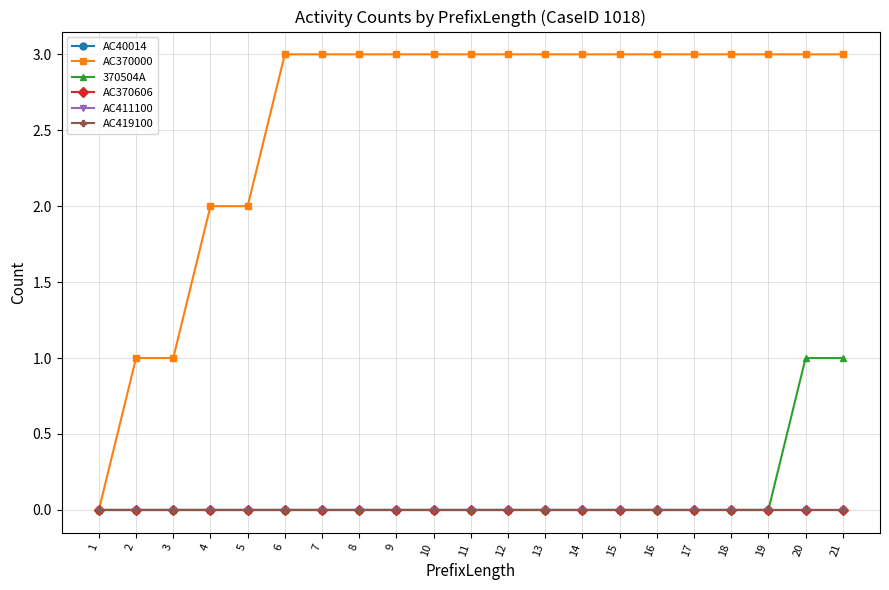

Between 1 and 16, which series saw the biggest shift?

AC370000